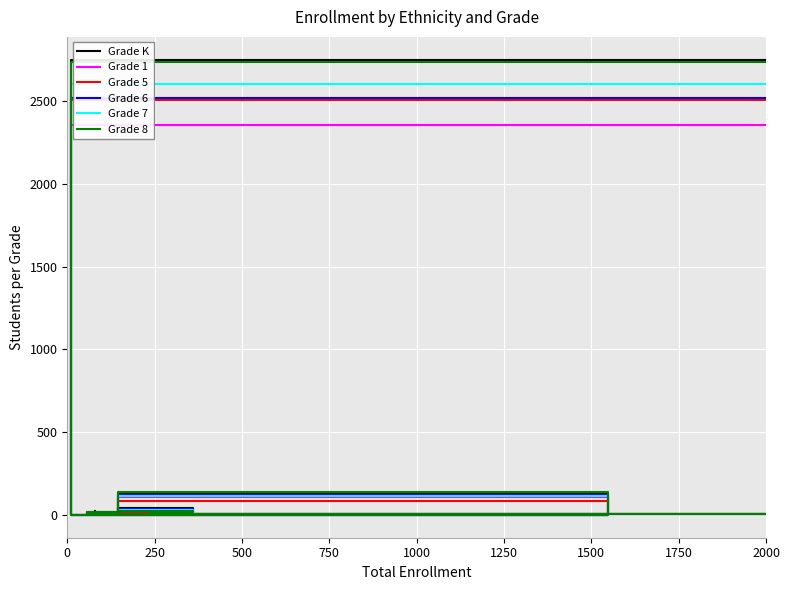

Rank the categories by Grade 8 value from highest to lowest.

1000, 1500, 250, 0, 500, 1750, 2000, 750, 1250